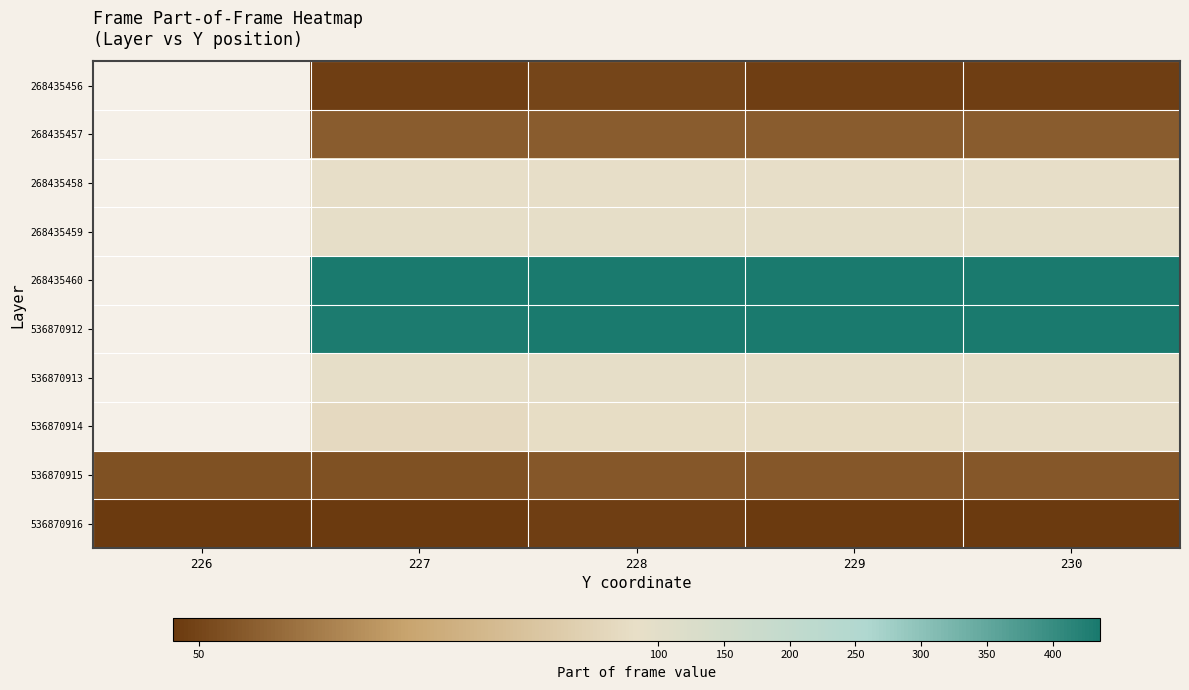

At which label does 268435459 reach its minimum?

226